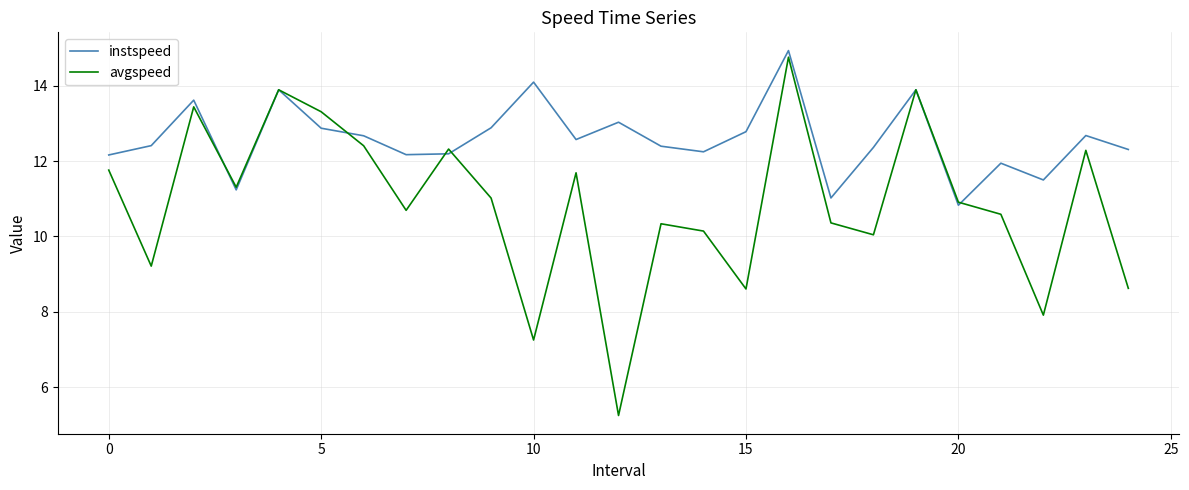

Which series has the largest range (max minus min)?

avgspeed